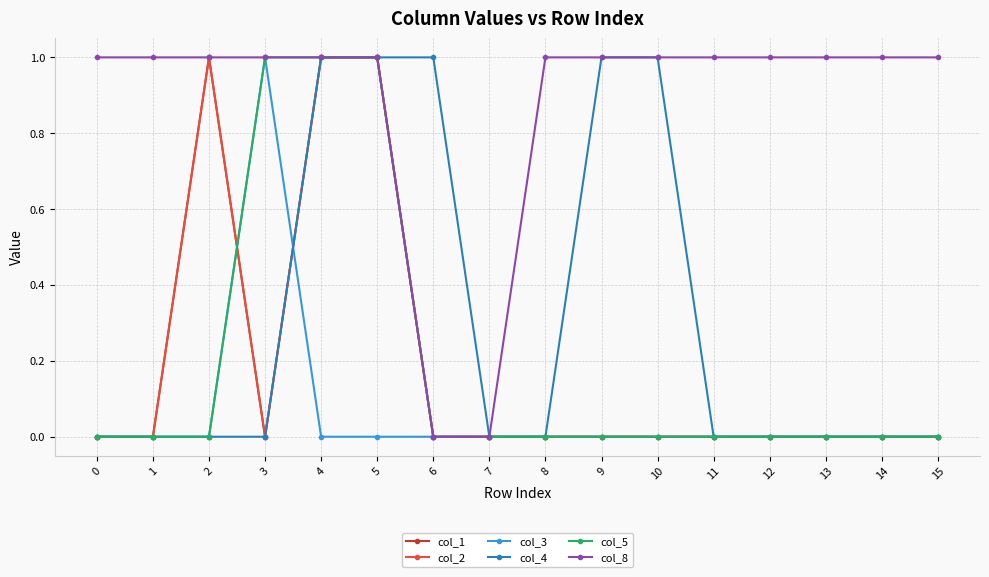

Which series has the widest spread of values?

col_1